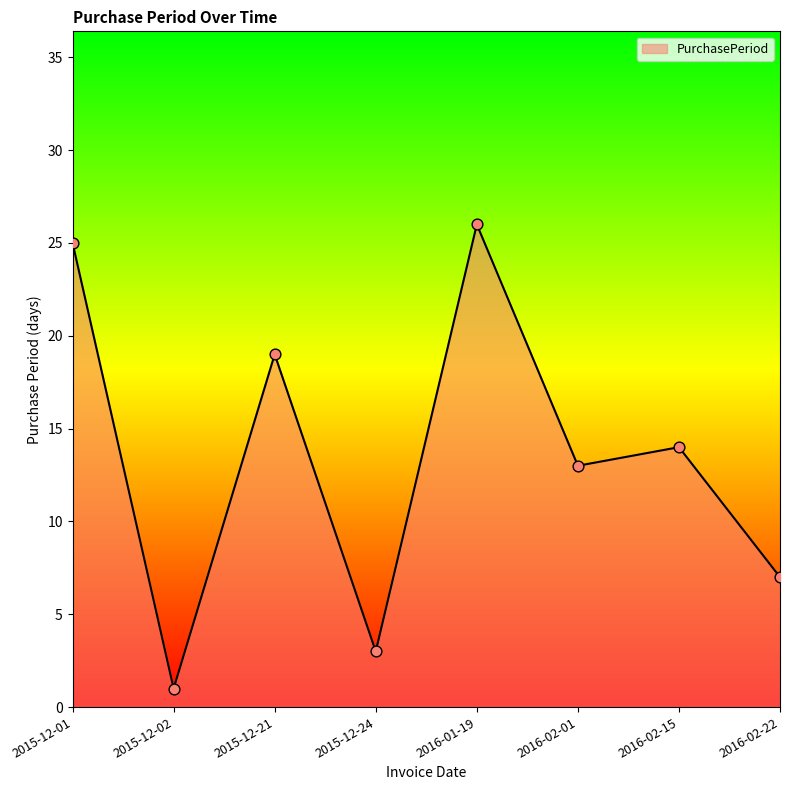

What is the change in value from 2015-12-24 to 2016-02-22?

+4